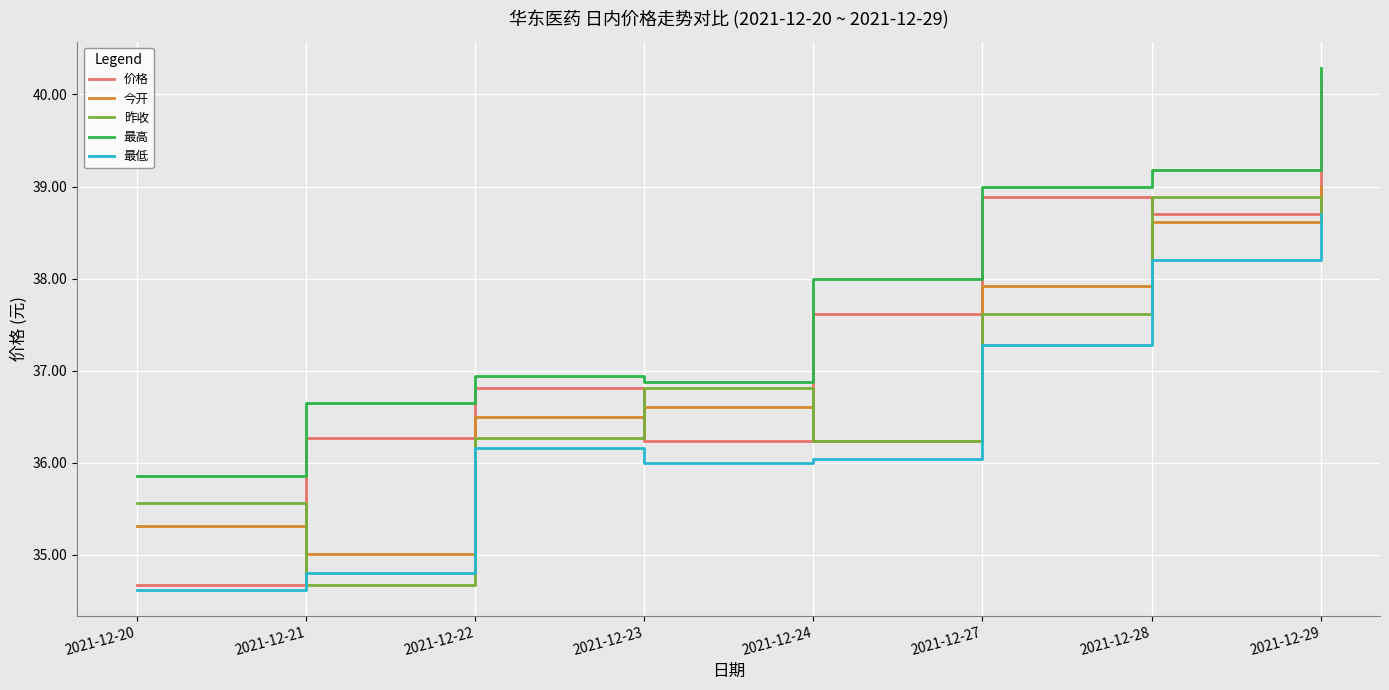

Which series has the largest total across all categories?

最高